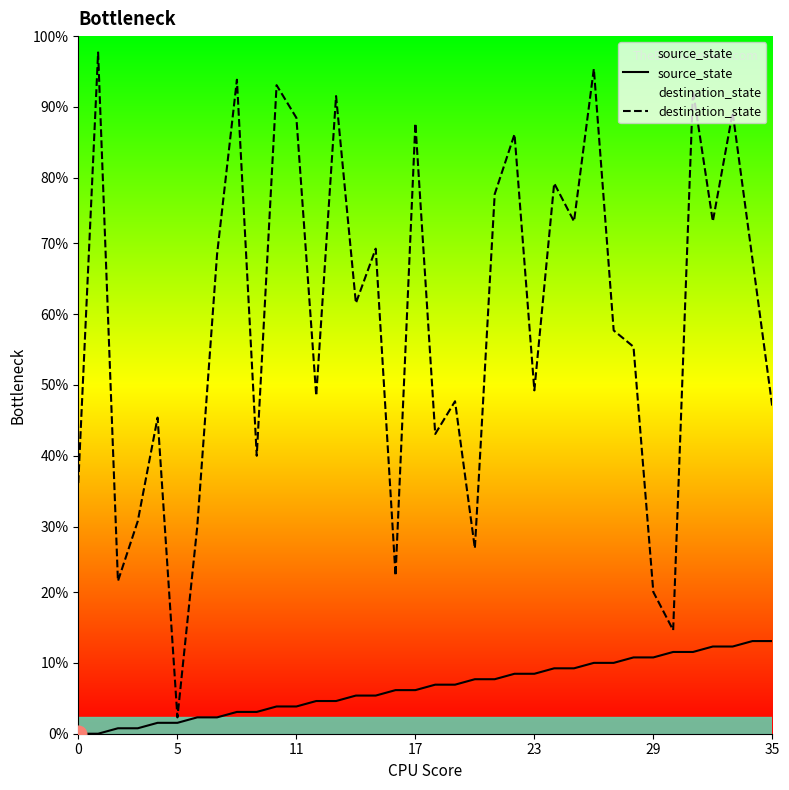

True or false: source_state and destination_state cross at least once.

False